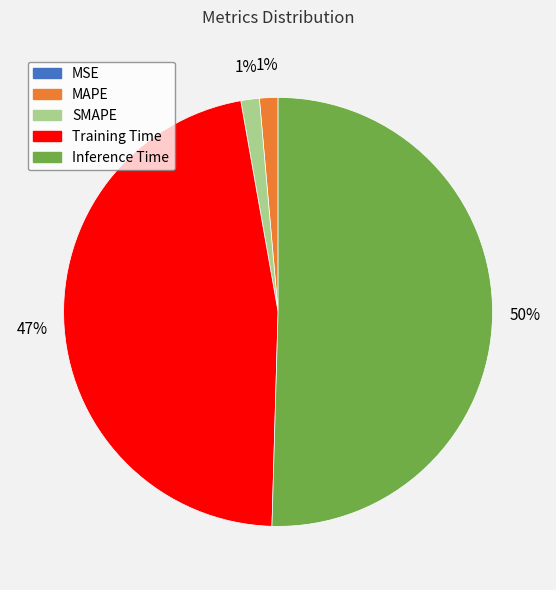

To the nearest percent, what percentage of the pie is SMAPE?

1%